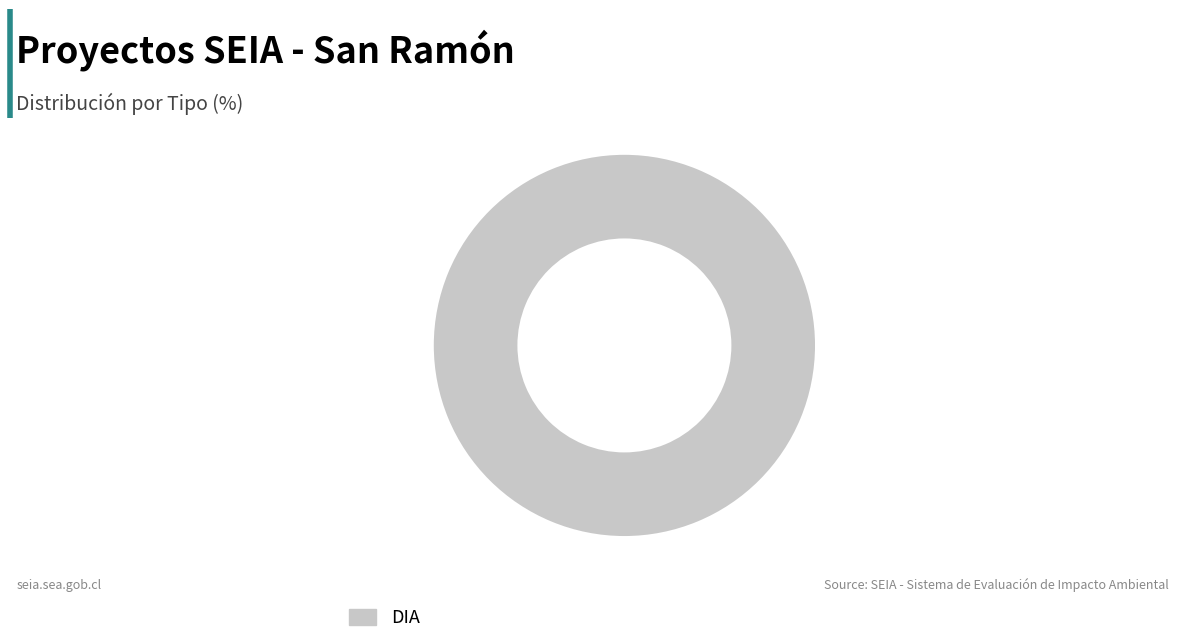

Rank the categories by value from lowest to highest.

DIA